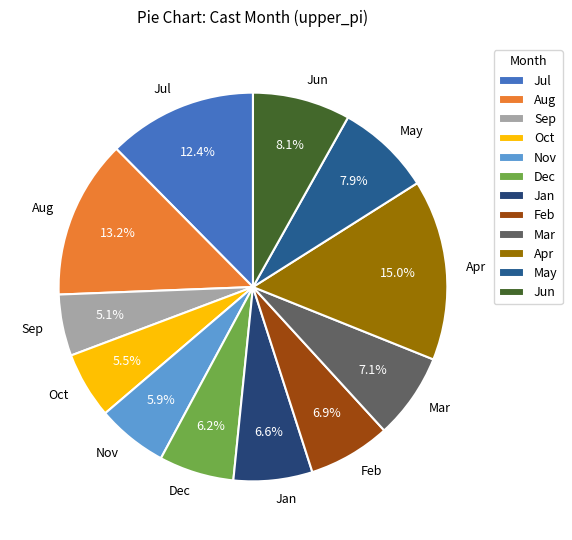

Which category has the biggest portion of the pie?

Apr